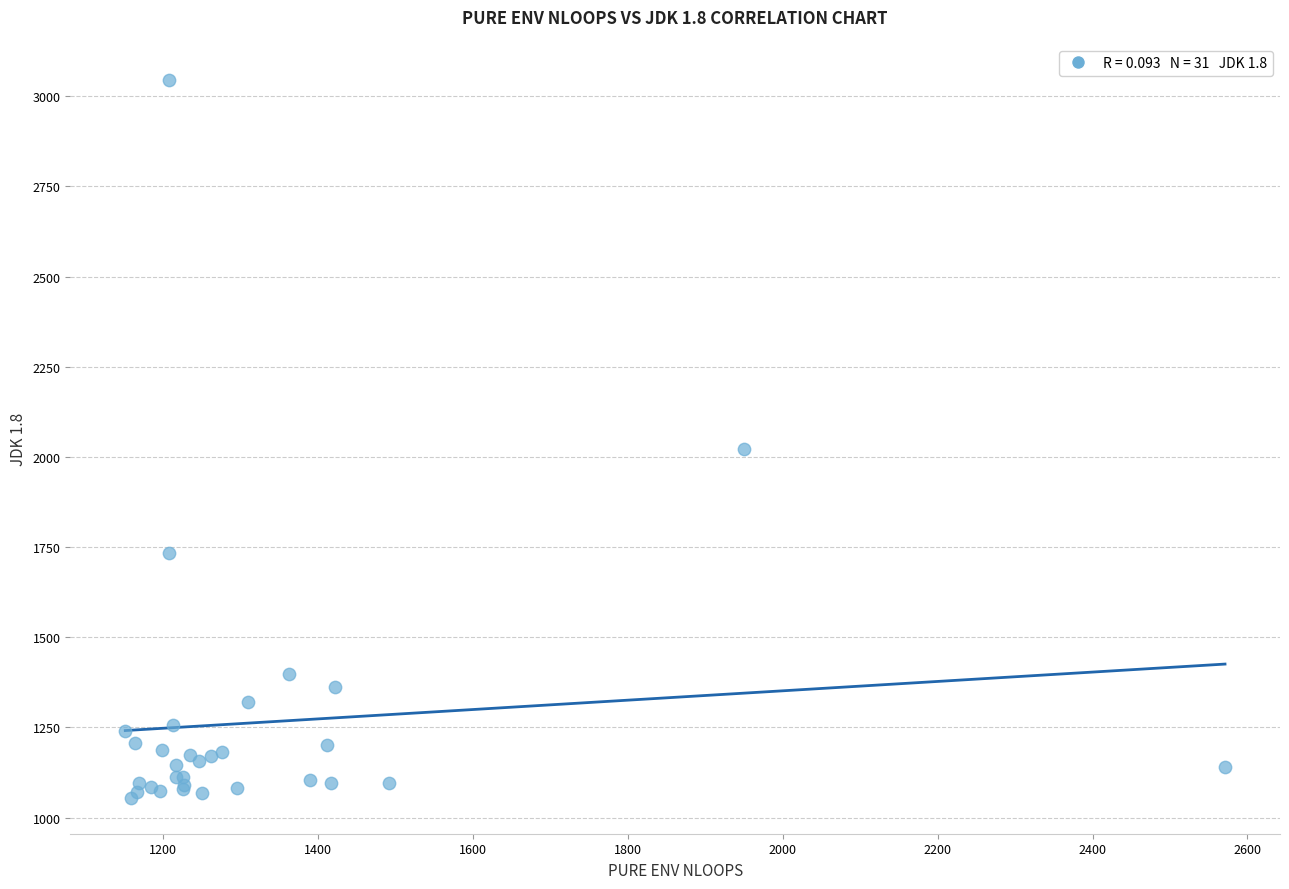

What Y value in the scatter plot is closest to 2050?

2023